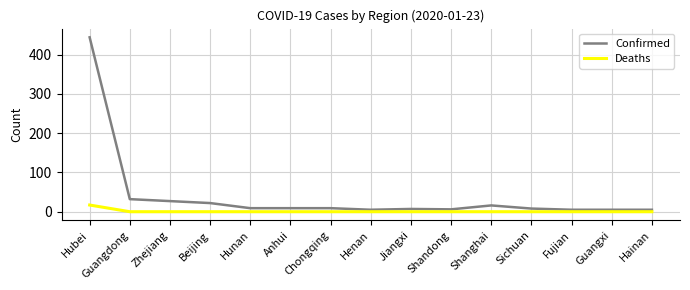

What is the sum of the Confirmed values at Beijing and Jiangxi?

29